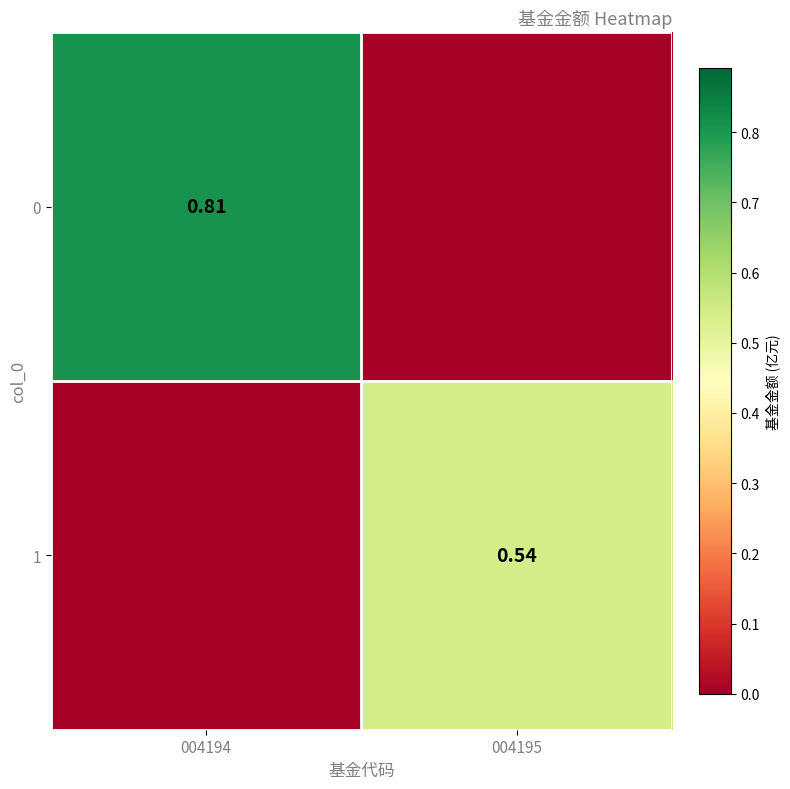

Count the number of data series in this chart.

2